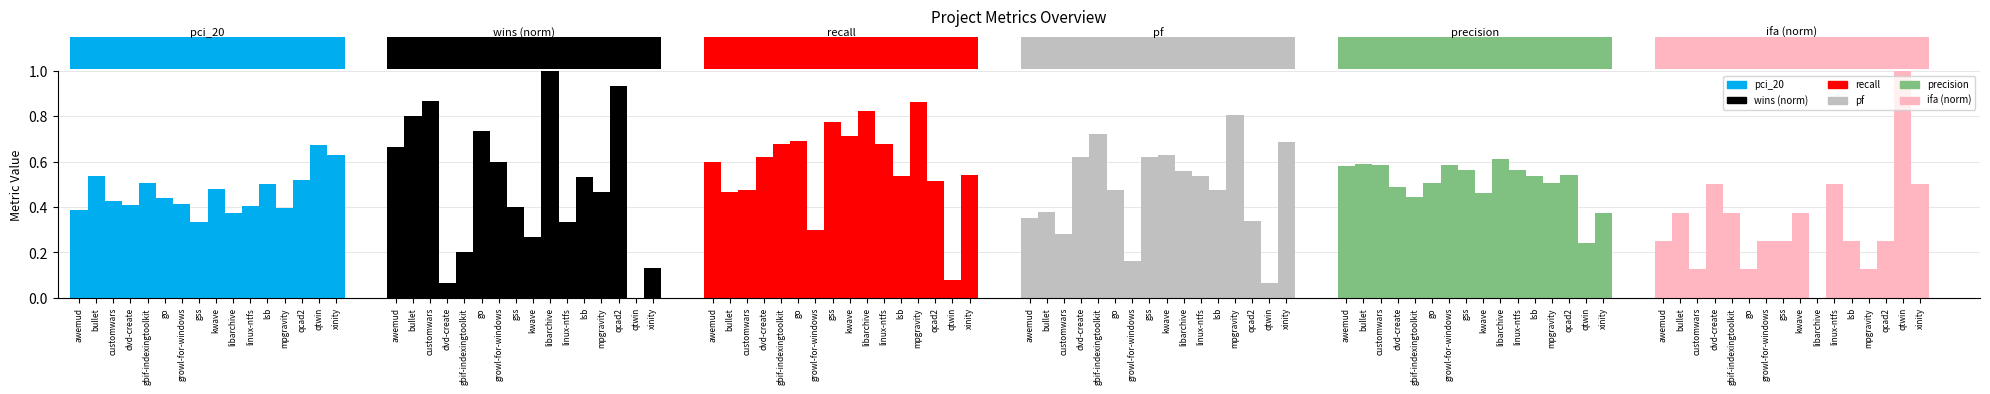

What is the value of the recall bar at the 8th from the left?

0.8